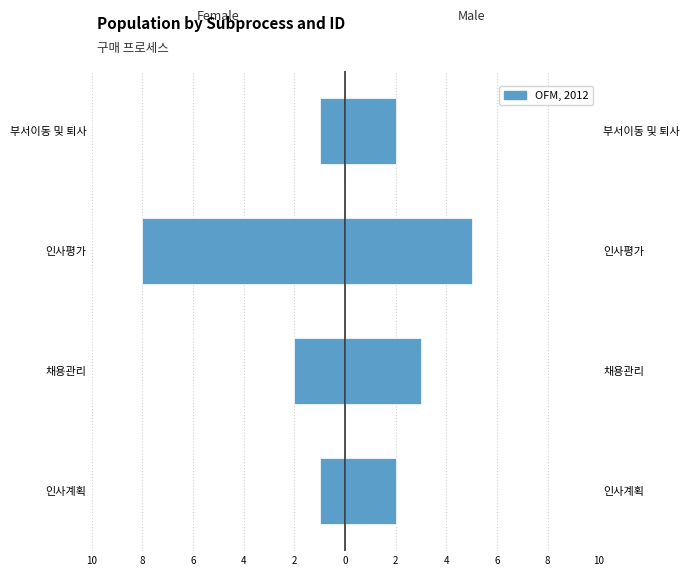

Is the value of Male at 부서이동 및 퇴사 greater than the value of Female at 채용관리?

Yes